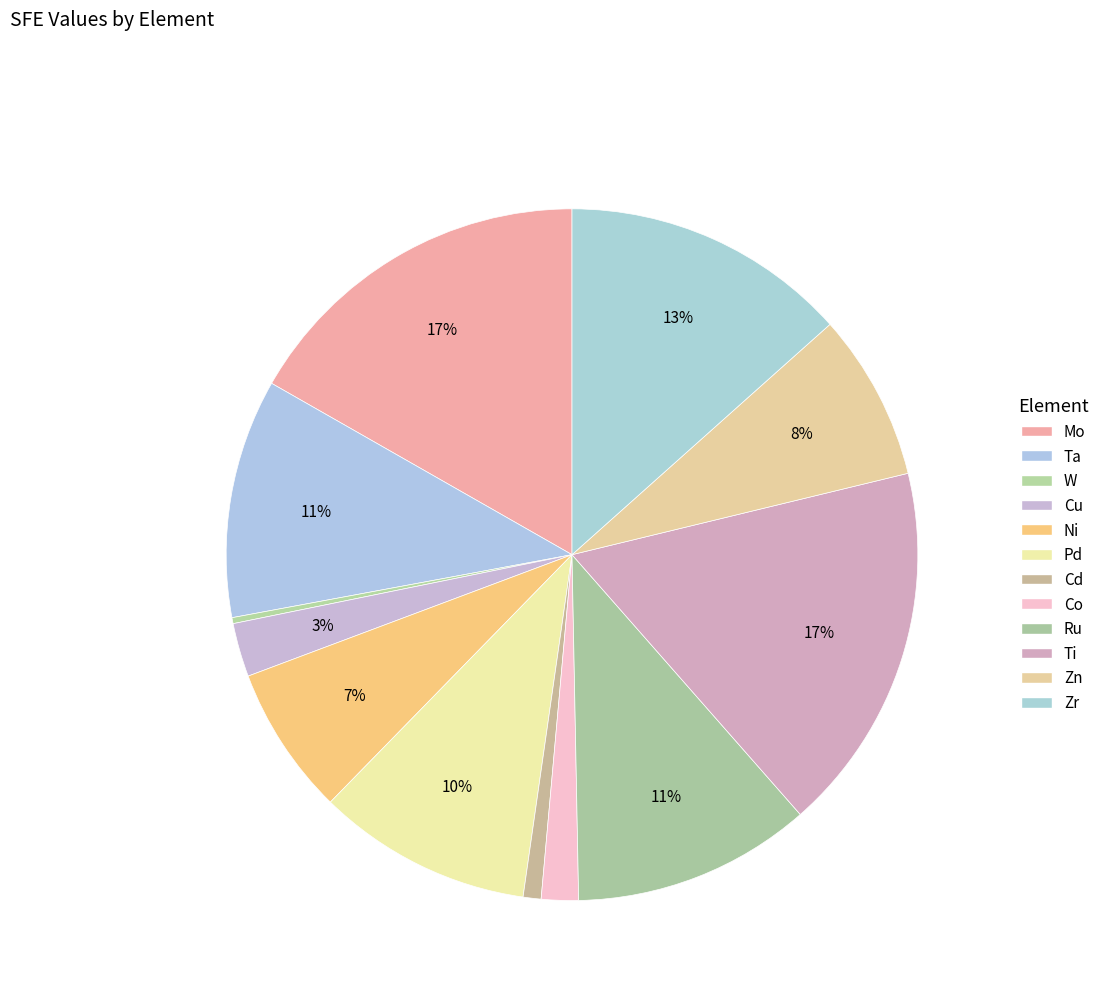

The Co slice represents 2% of the pie. True or false?

True